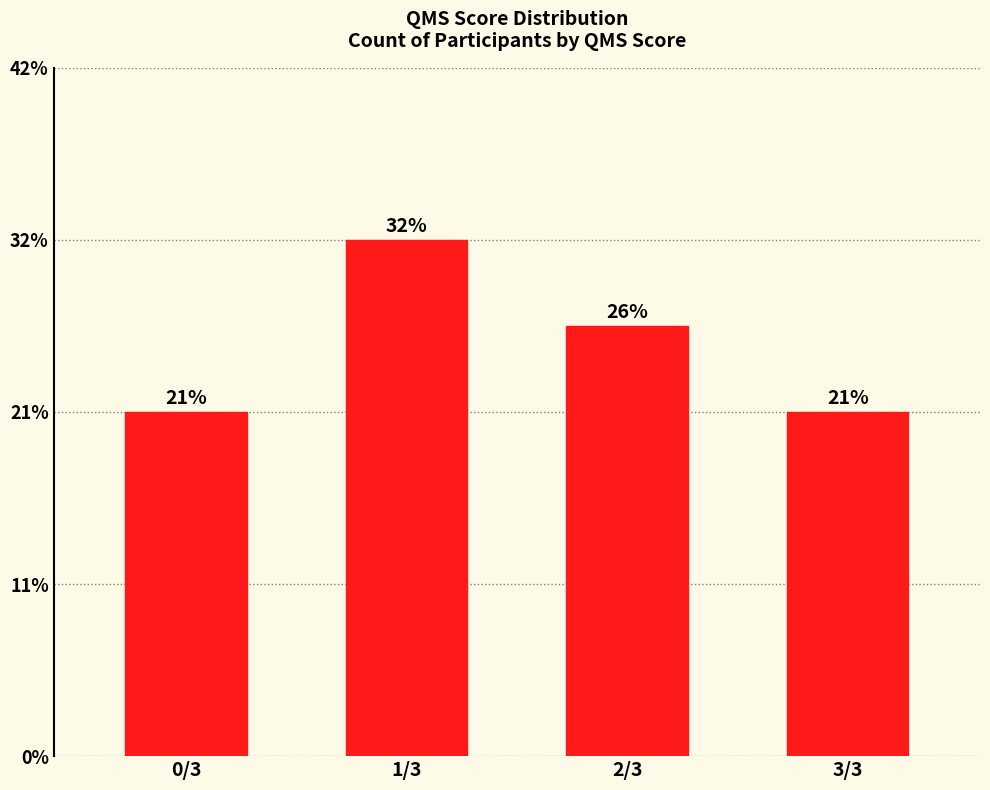

Does the chart contain stacked bars?

No